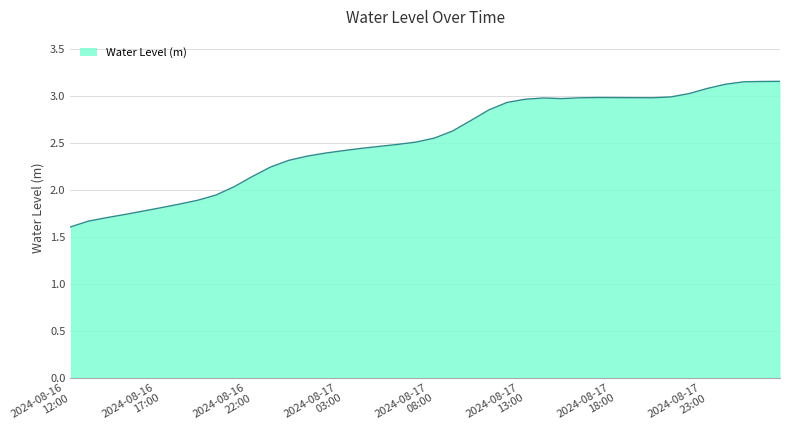

What is the minimum value shown in the chart?

1.6